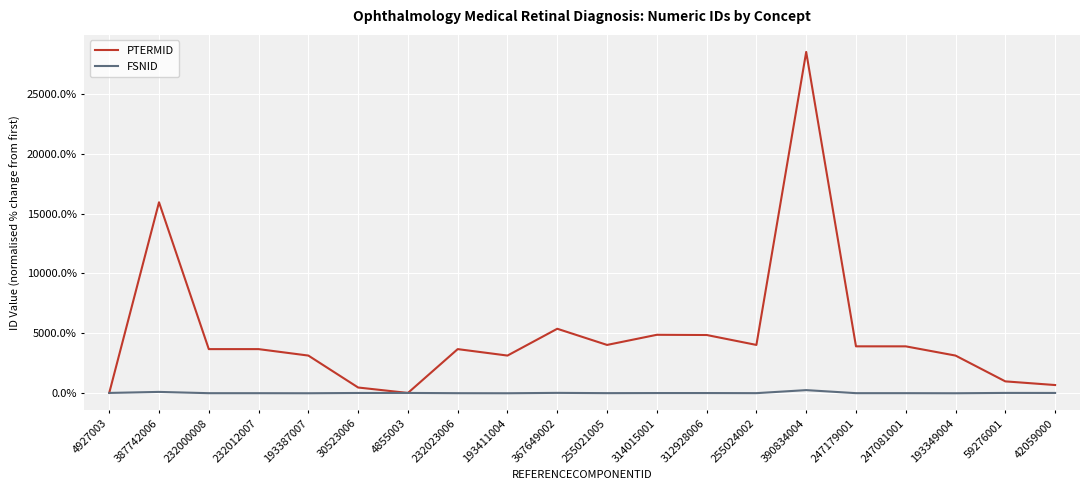

What is the smallest value displayed?

-26.6